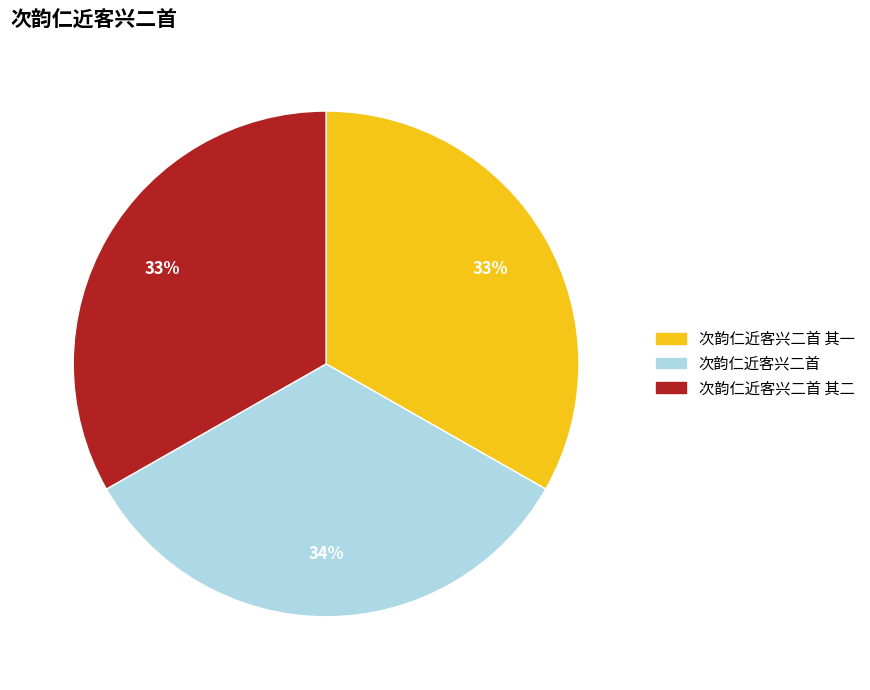

To the nearest percent, what is the combined percentage of 次韵仁近客兴二首 其二 and 次韵仁近客兴二首 其一?

66%